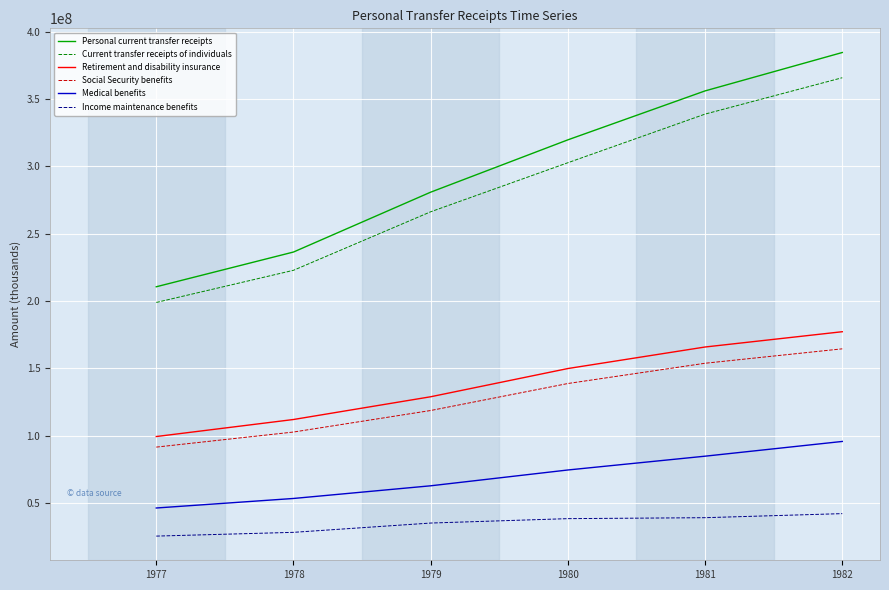

What is the difference between the maximum and minimum values in the Social Security benefits series?

73046000